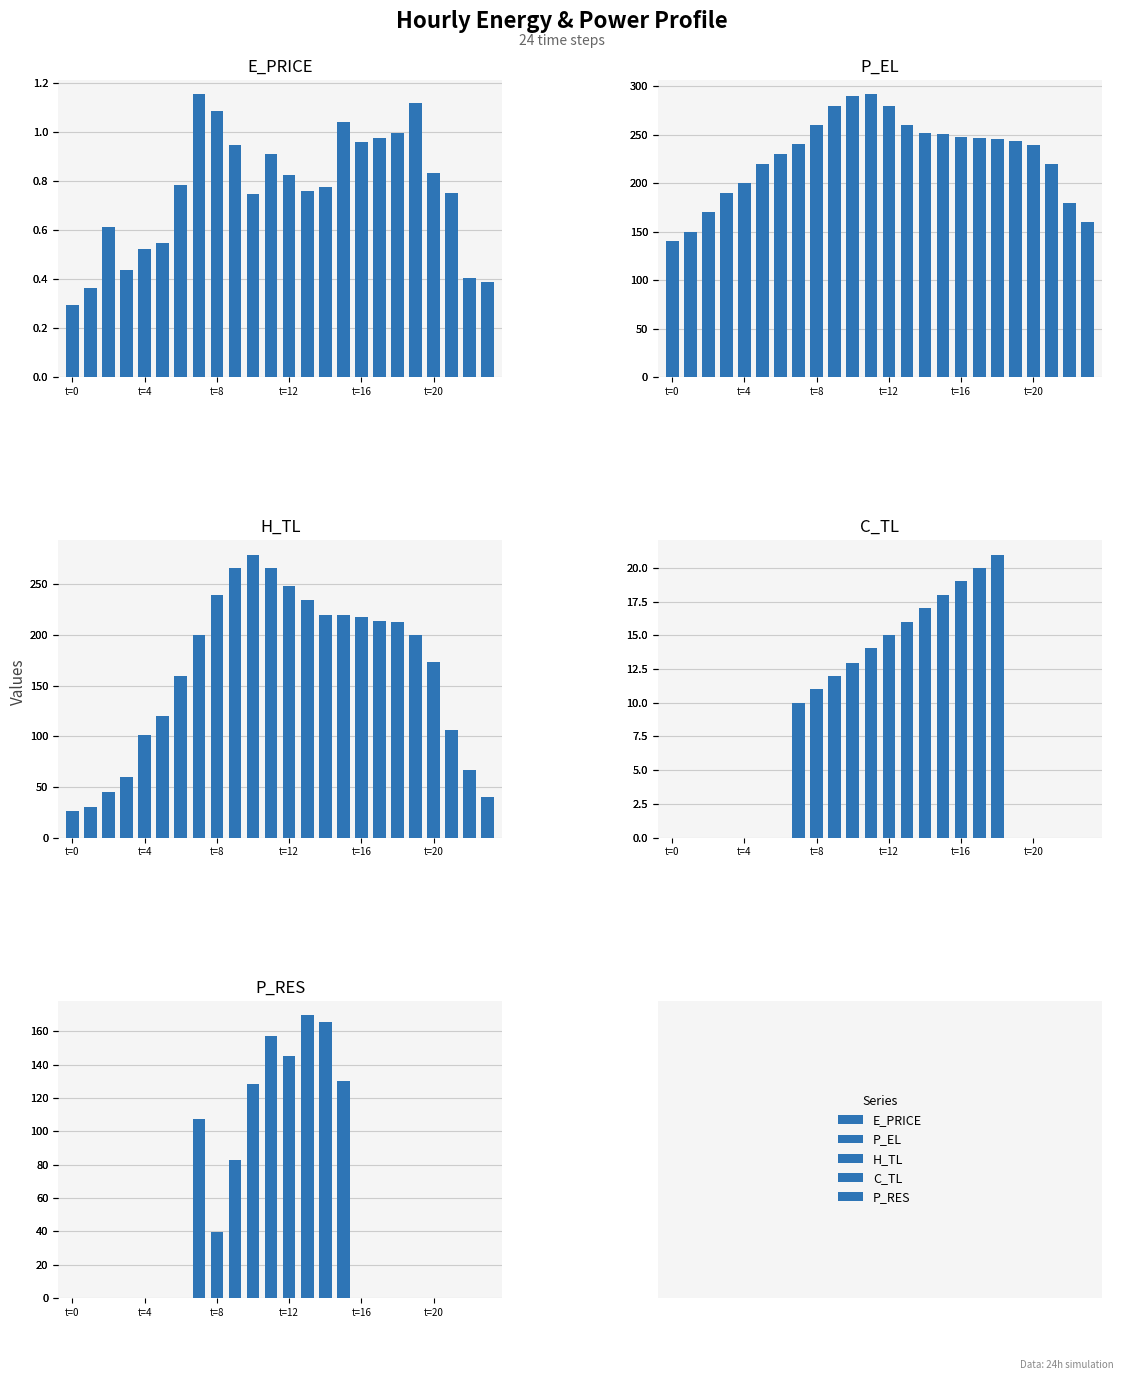

Where is H_TL nearest to the value 152?

6